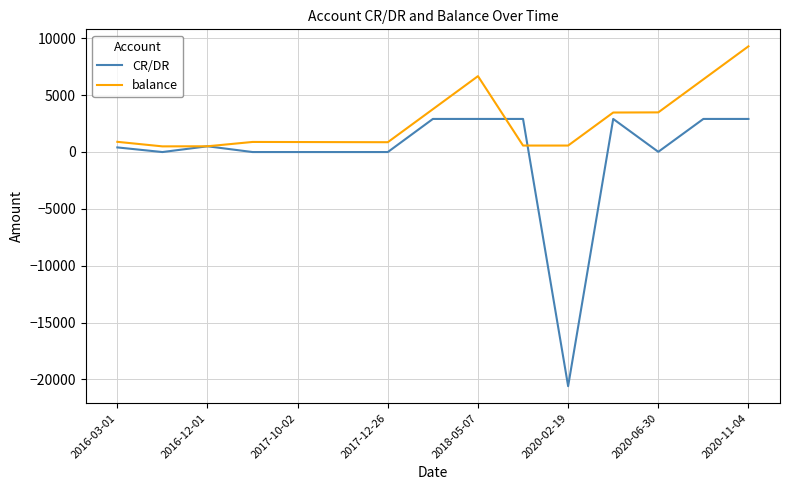

Which series has the largest total across all categories?

balance